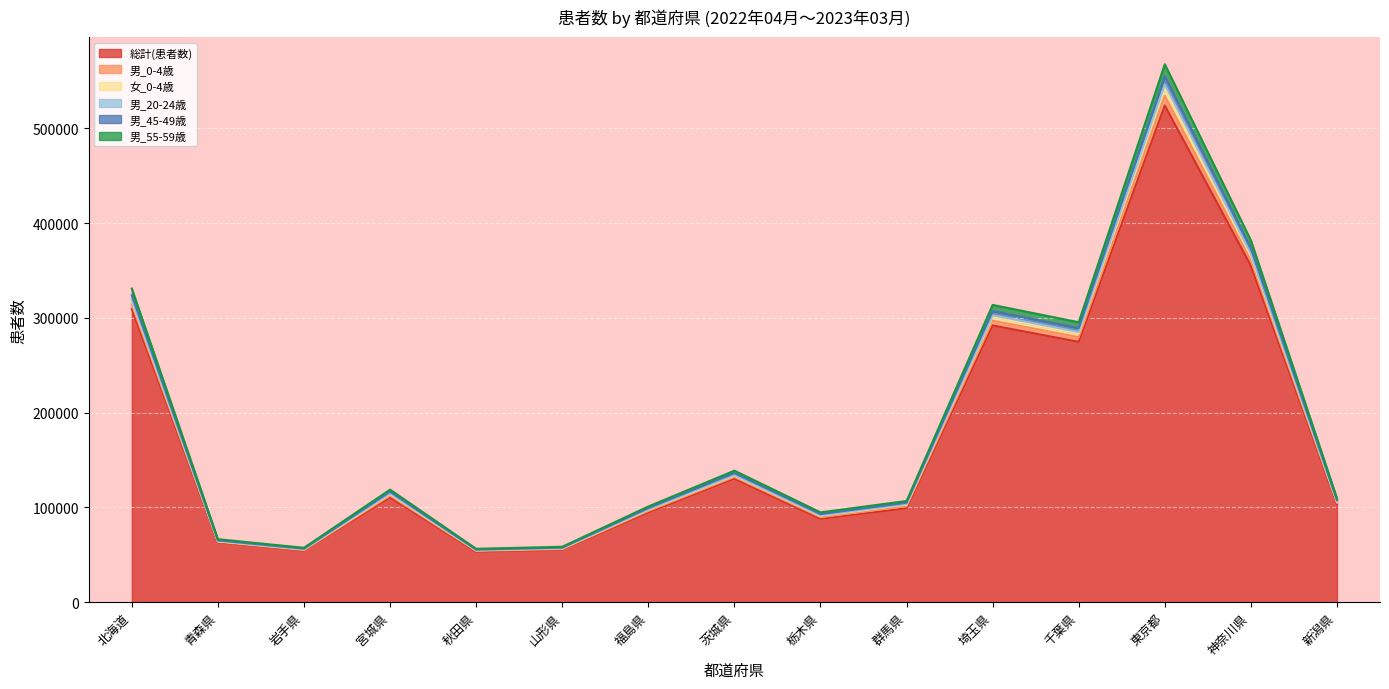

In 総計(患者数), how many points are lower than both neighbors (excluding endpoints)?

4